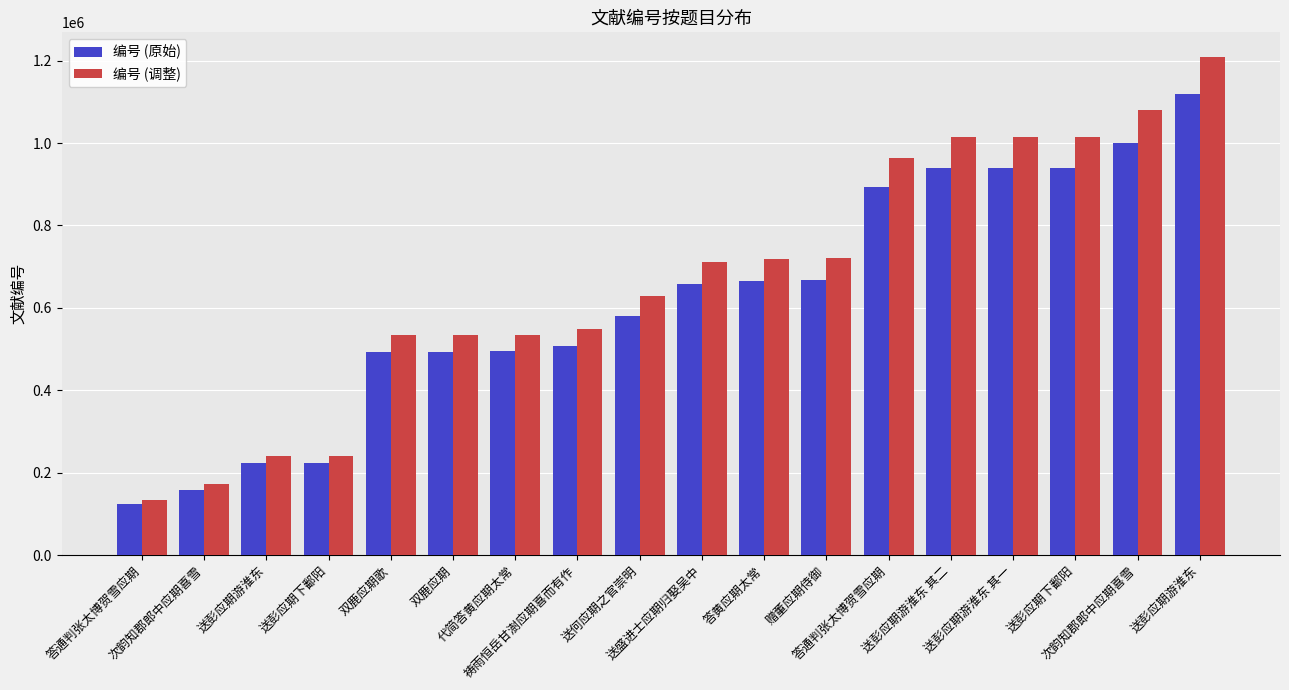

What is the difference between the highest and lowest values at 送何应期之官崇明?

46507